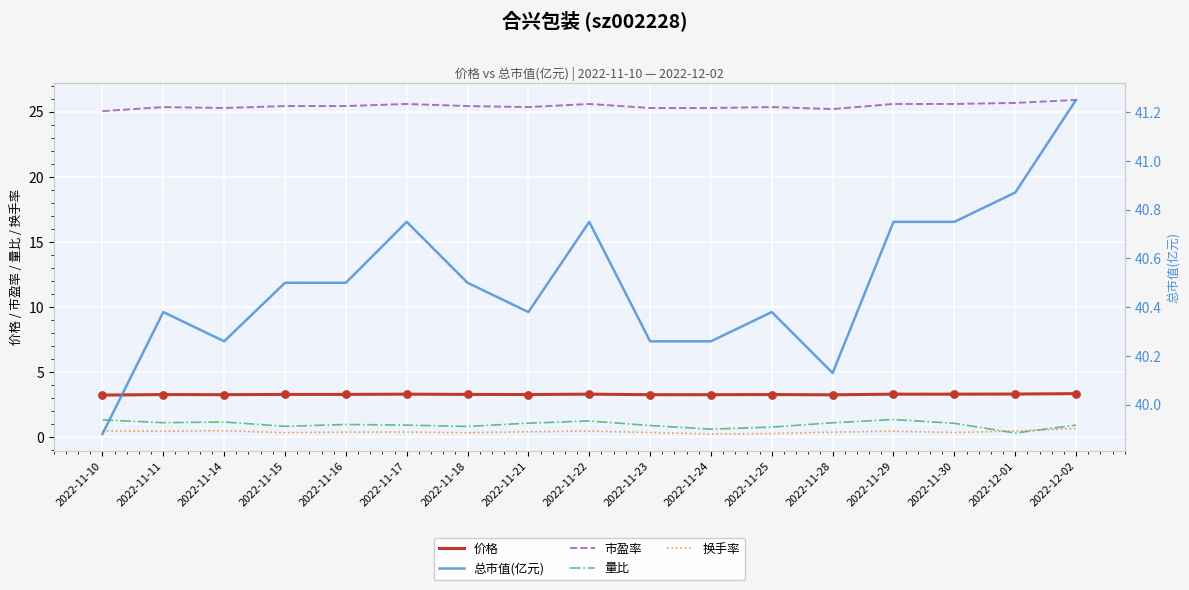

Which series reaches the maximum Y coordinate?

总市值(亿元)